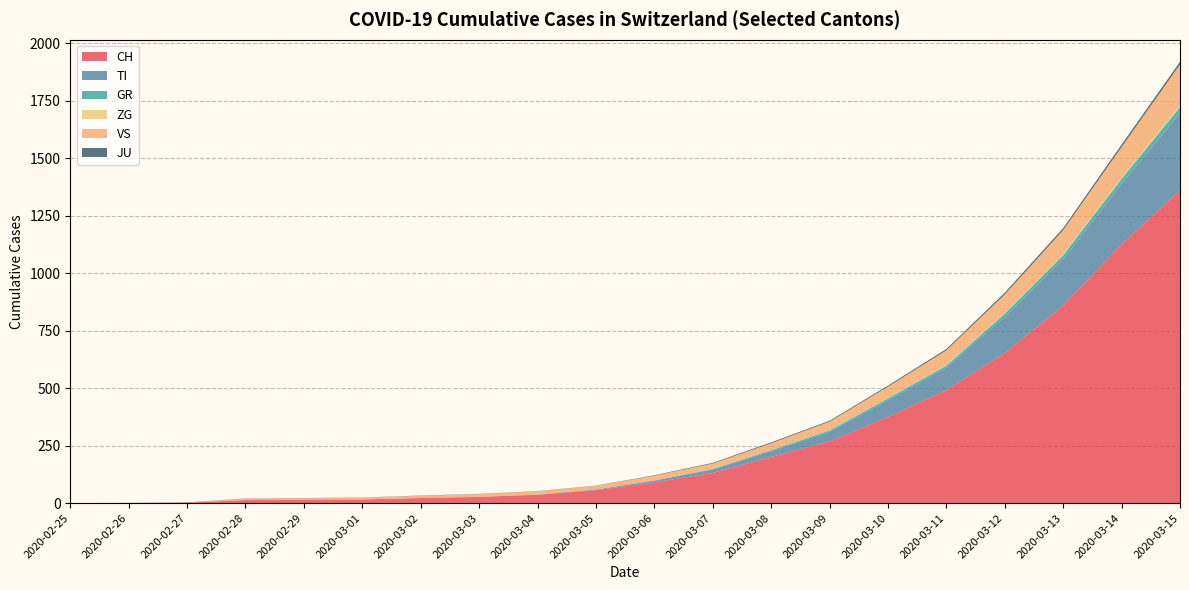

Reading left to right, list all the values displayed in this chart.

CH: 2020-02-25=0	2020-02-26=1	2020-02-27=2	2020-02-28=13	2020-02-29=15	2020-03-01=16	2020-03-02=22	2020-03-03=27	2020-03-04=36	2020-03-05=56	2020-03-06=90	2020-03-07=131	2020-03-08=200	2020-03-09=268	2020-03-10=374	2020-03-11=491	2020-03-12=652	2020-03-13=858	2020-03-14=1125	2020-03-15=1359
TI: 2020-02-25=0	2020-02-26=0	2020-02-27=0	2020-02-28=0	2020-02-29=0	2020-03-01=0	2020-03-02=0	2020-03-03=0	2020-03-04=1	2020-03-05=3	2020-03-06=8	2020-03-07=15	2020-03-08=26	2020-03-09=42	2020-03-10=73	2020-03-11=98	2020-03-12=158	2020-03-13=202	2020-03-14=264	2020-03-15=337
GR: 2020-02-25=0	2020-02-26=0	2020-02-27=0	2020-02-28=0	2020-02-29=0	2020-03-01=0	2020-03-02=0	2020-03-03=0	2020-03-04=0	2020-03-05=0	2020-03-06=0	2020-03-07=2	2020-03-08=4	2020-03-09=6	2020-03-10=8	2020-03-11=9	2020-03-12=14	2020-03-13=18	2020-03-14=21	2020-03-15=26
ZG: 2020-02-25=0	2020-02-26=0	2020-02-27=0	2020-02-28=0	2020-02-29=0	2020-03-01=0	2020-03-02=0	2020-03-03=0	2020-03-04=0	2020-03-05=0	2020-03-06=0	2020-03-07=0	2020-03-08=0	2020-03-09=1	2020-03-10=1	2020-03-11=2	2020-03-12=3	2020-03-13=4	2020-03-14=5	2020-03-15=6
VS: 2020-02-25=0	2020-02-26=0	2020-02-27=0	2020-02-28=6	2020-02-29=6	2020-03-01=7	2020-03-02=10	2020-03-03=12	2020-03-04=14	2020-03-05=16	2020-03-06=21	2020-03-07=24	2020-03-08=30	2020-03-09=37	2020-03-10=50	2020-03-11=64	2020-03-12=80	2020-03-13=105	2020-03-14=133	2020-03-15=179
JU: 2020-02-25=0	2020-02-26=0	2020-02-27=1	2020-02-28=1	2020-02-29=1	2020-03-01=1	2020-03-02=1	2020-03-03=1	2020-03-04=1	2020-03-05=1	2020-03-06=2	2020-03-07=3	2020-03-08=4	2020-03-09=4	2020-03-10=5	2020-03-11=6	2020-03-12=8	2020-03-13=9	2020-03-14=11	2020-03-15=12